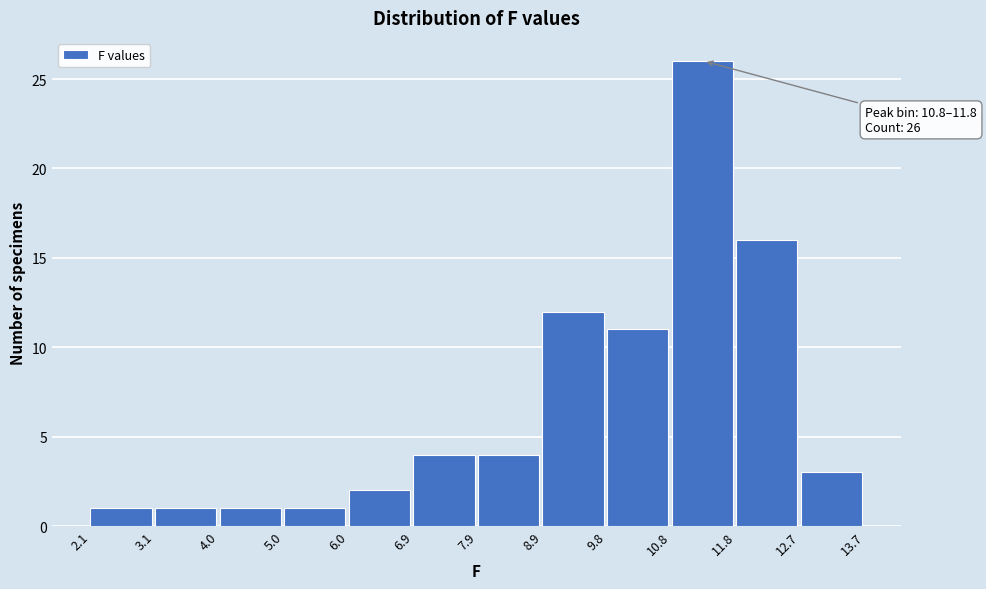

Over which range of the x-axis is the bar tallest?

10.8 to 11.8